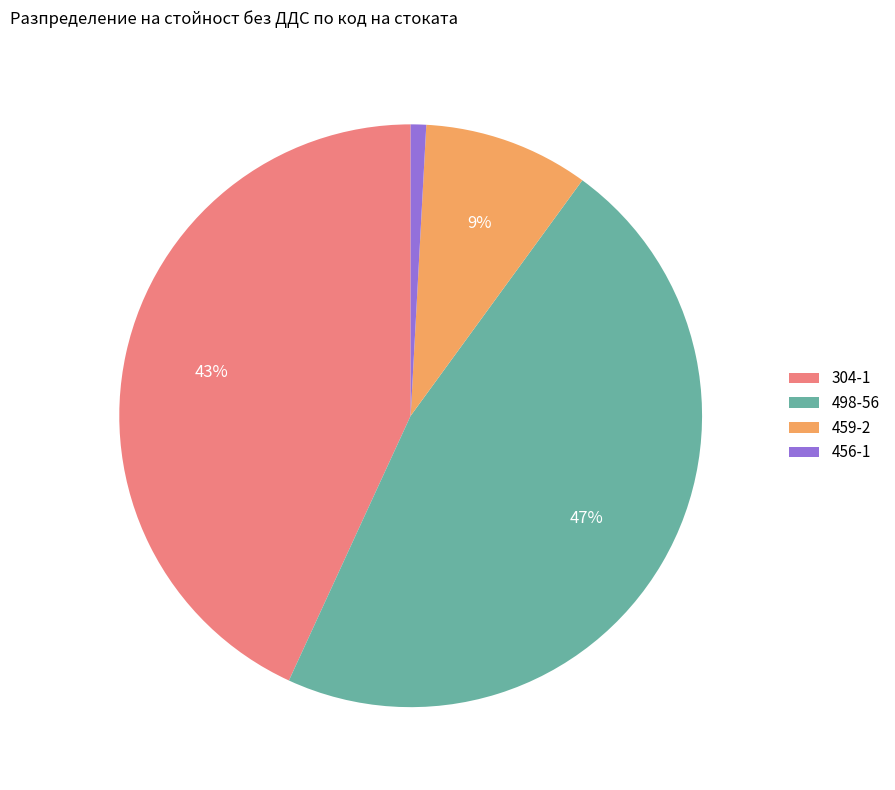

The 498-56 slice represents 39% of the pie. True or false?

False